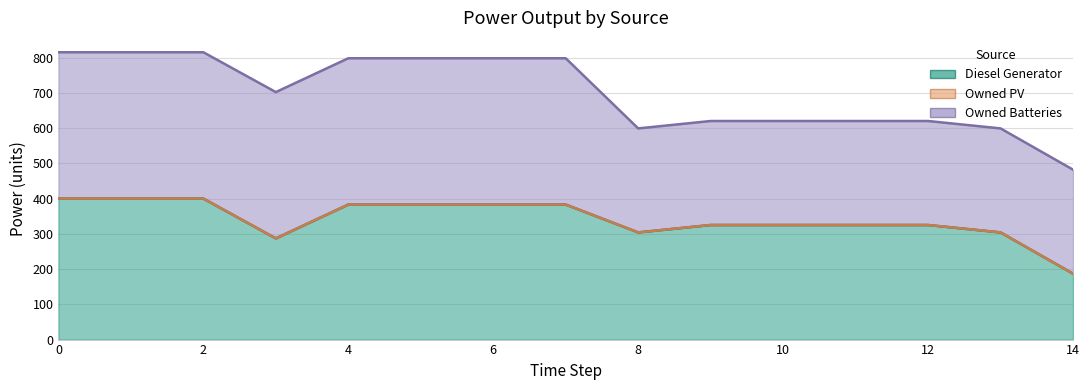

Reading left to right, list all the values displayed in this chart.

Diesel Generator: 400	400	400	287	383	383	383	383	304	325	325	325	325	304	187
Owned PV: 0	0	0	0	0	0	0	0	0	0	0	0	0	0	0
Owned Batteries: 415	415	415	415	415	415	415	415	295	295	295	295	295	295	295